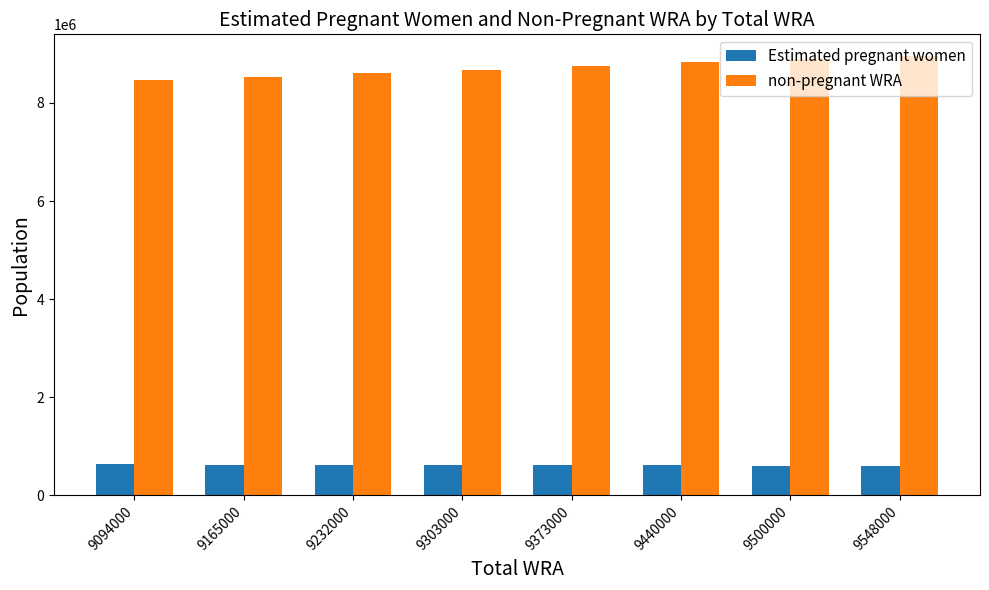

What is the value of the non-pregnant WRA bar at the 5th from the left?

8755058.6